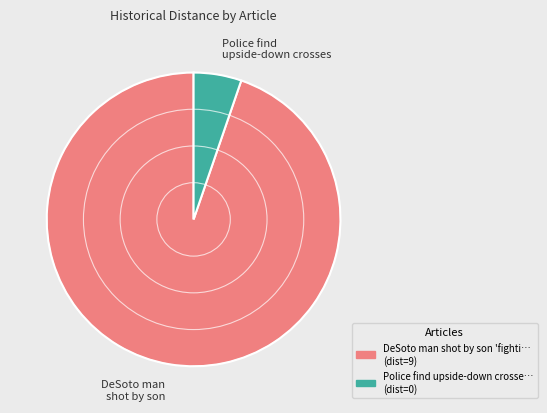

Is there any slice that represents more than half of the pie?

Yes